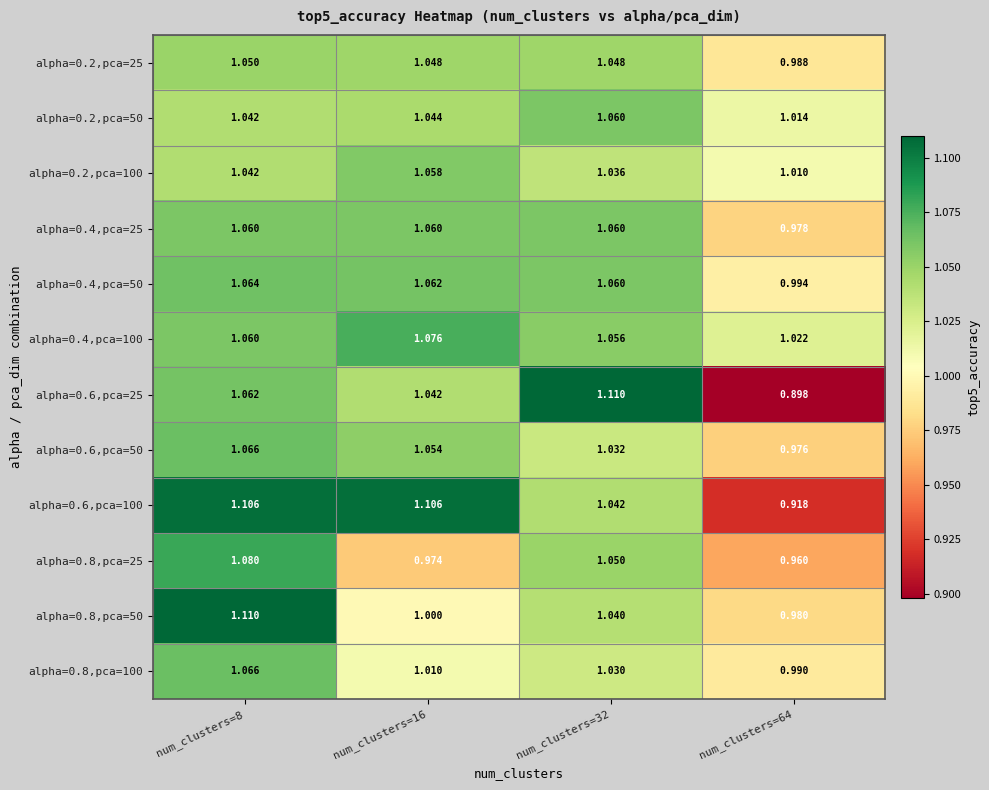

Is the value of alpha=0.2,pca=100 at num_clusters=64 greater than the value of alpha=0.4,pca=25 at num_clusters=32?

No